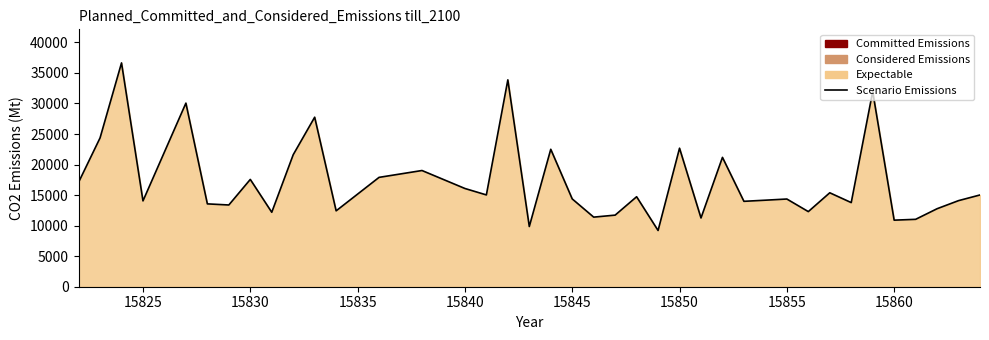

Is it true that the value at 15845 is 14374.4?

True